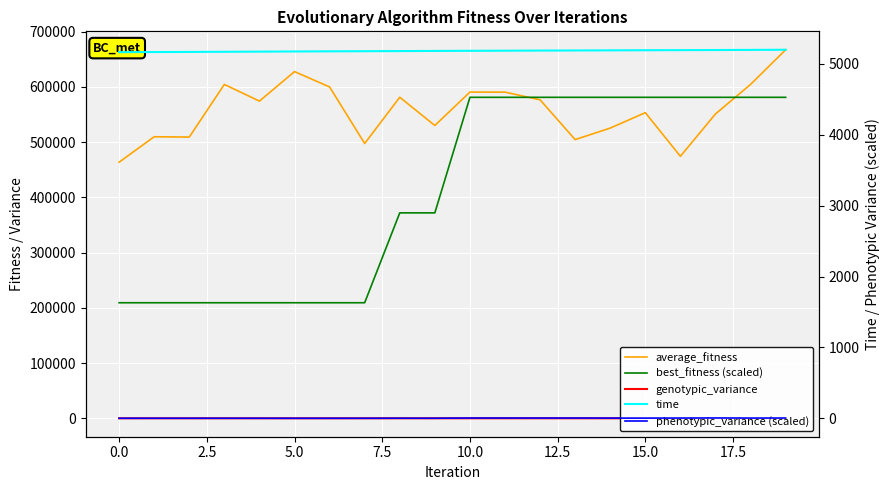

Where does the phenotypic_variance (scaled) series first go above 5?

10